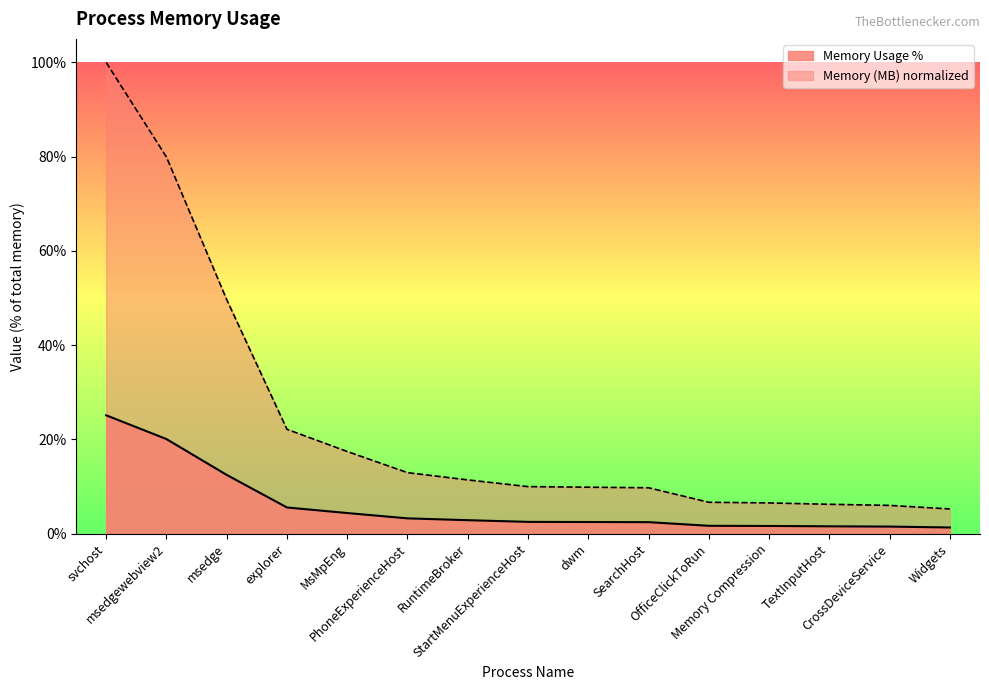

True or false: Memory Usage % has more than 2 interior local peaks.

False